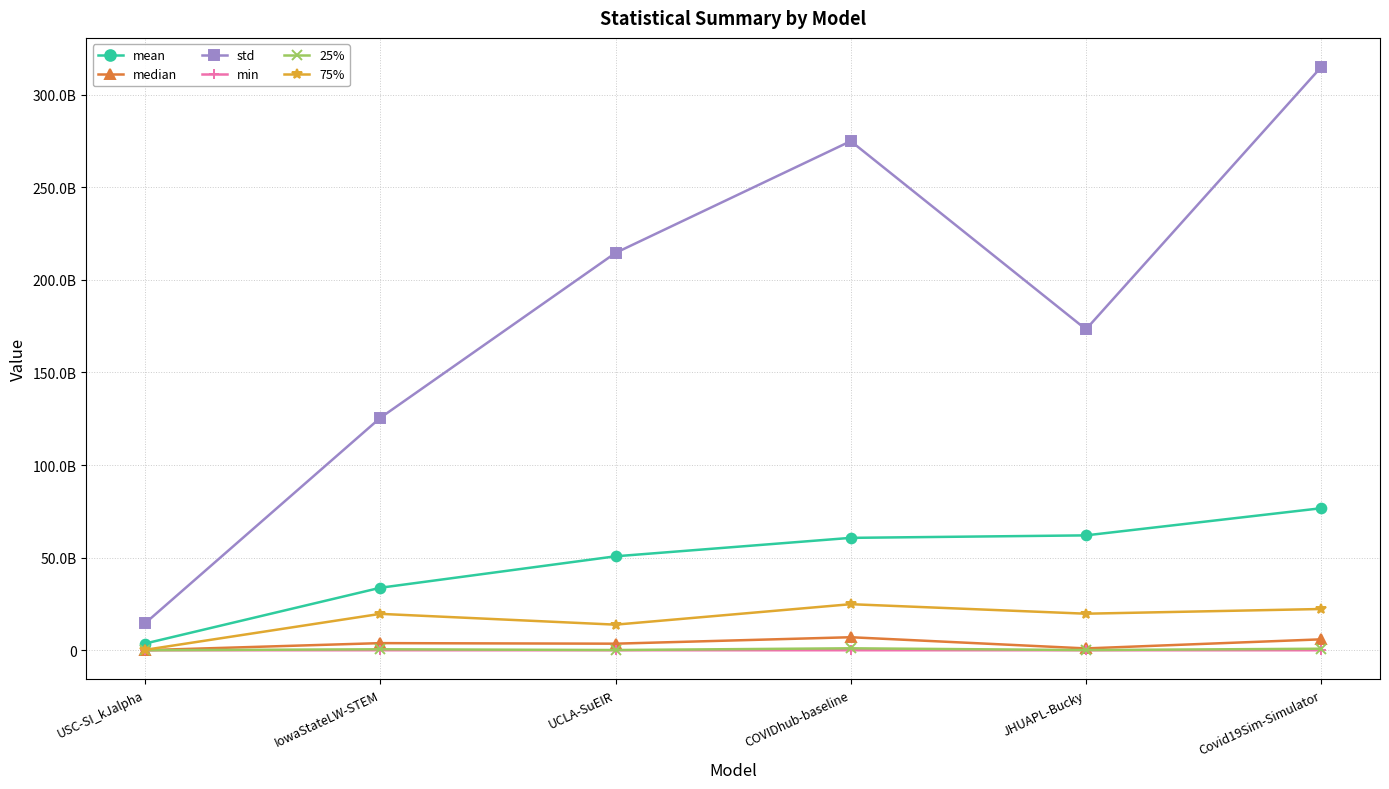

Which has a higher value, Covid19Sim-Simulator or USC-SI_kJalpha?

Covid19Sim-Simulator